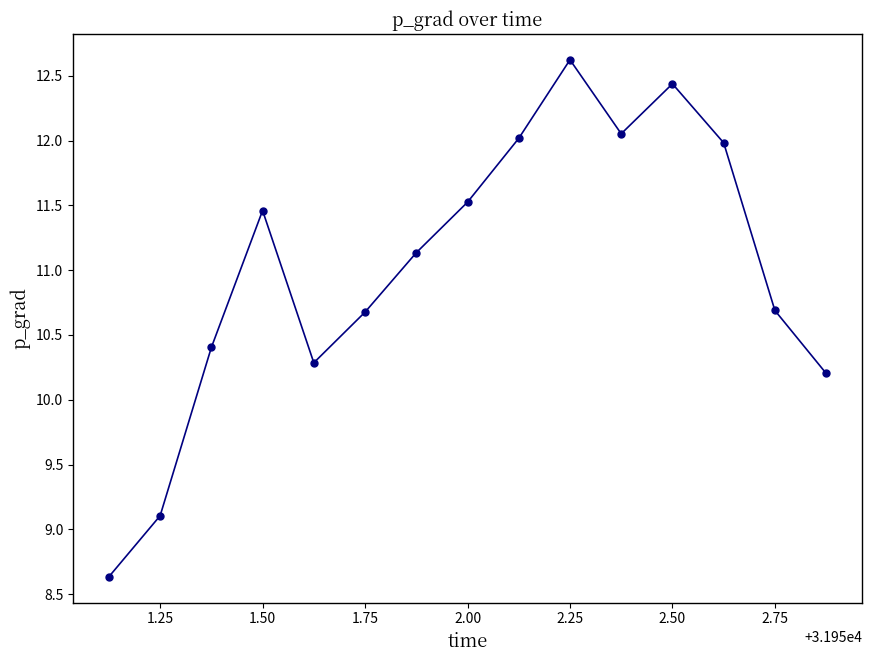

How many lines are shown in the chart?

1